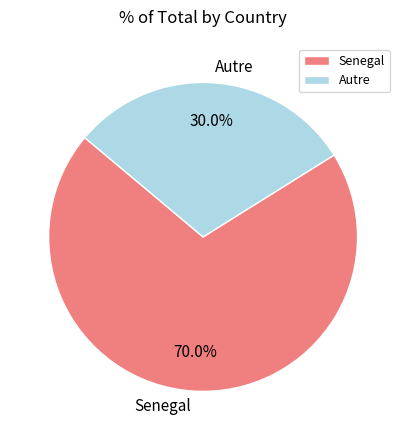

Which category has the smallest portion of the pie?

Autre